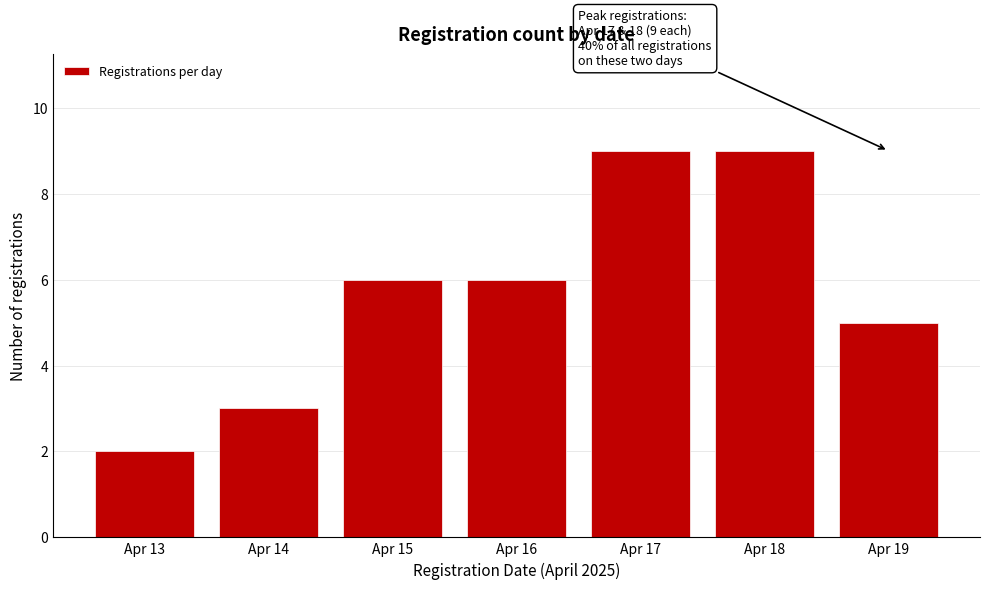

Reading left to right, transcribe all the data shown in this chart.

2	3	6	6	9	9	5